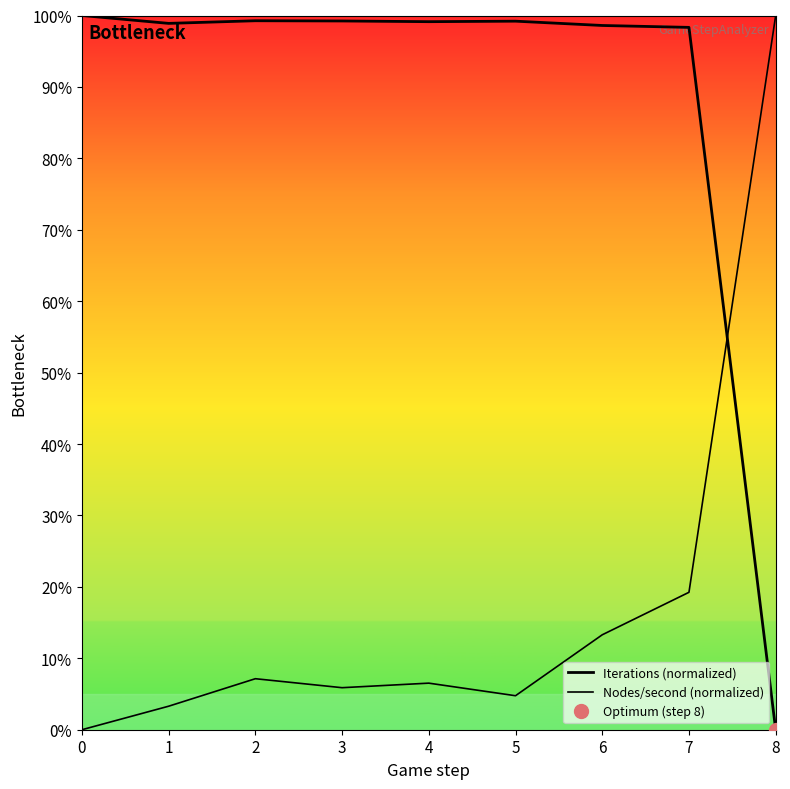

What is the total value across all series at 0?

100.0